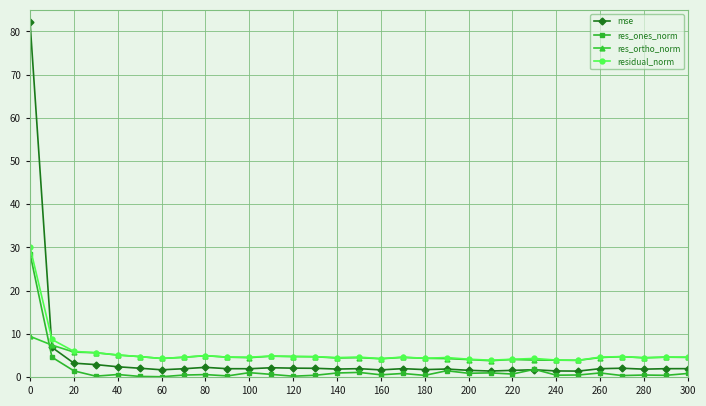

Count the number of categories in the chart.

31